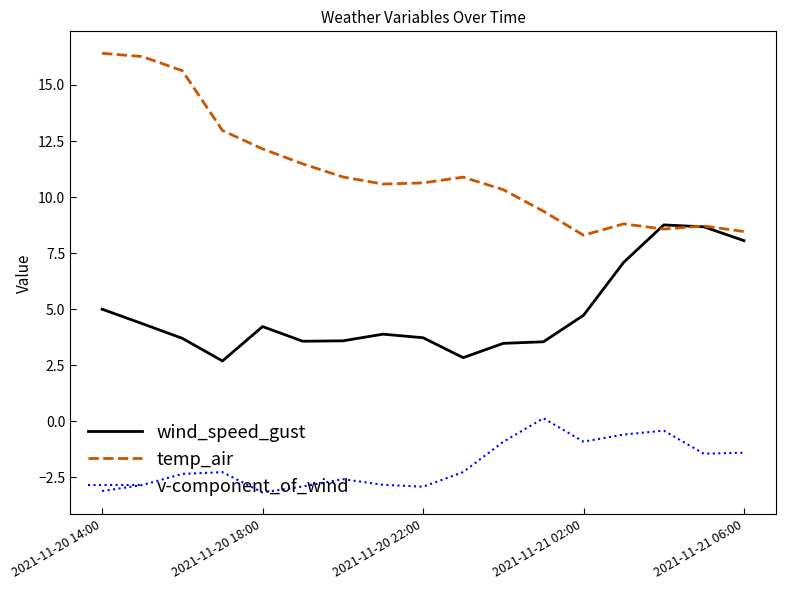

Rank the series by their maximum value, from lowest to highest.

v-component_of_wind, wind_speed_gust, temp_air